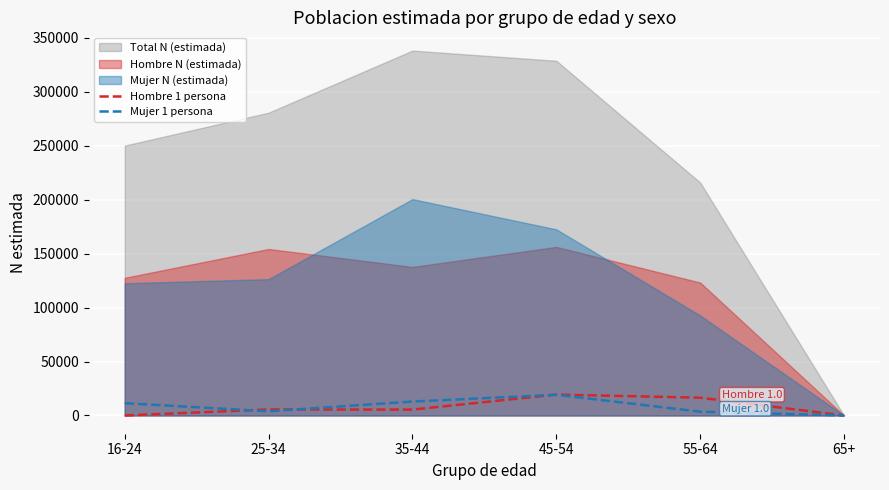

The value of Hombre 1 persona at 16-24 is 0. True or false?

True